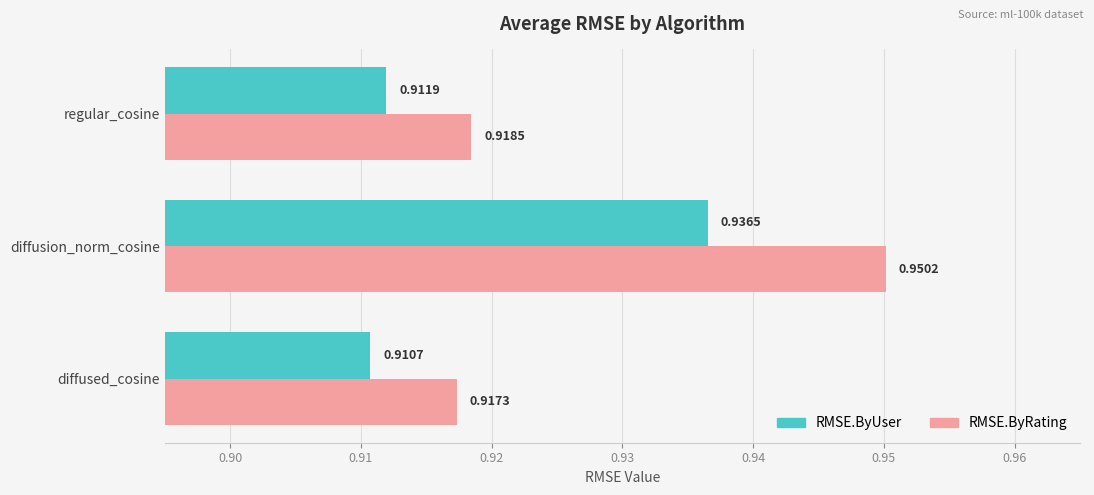

Rank the series at diffusion_norm_cosine from lowest to highest value.

RMSE.ByUser, RMSE.ByRating